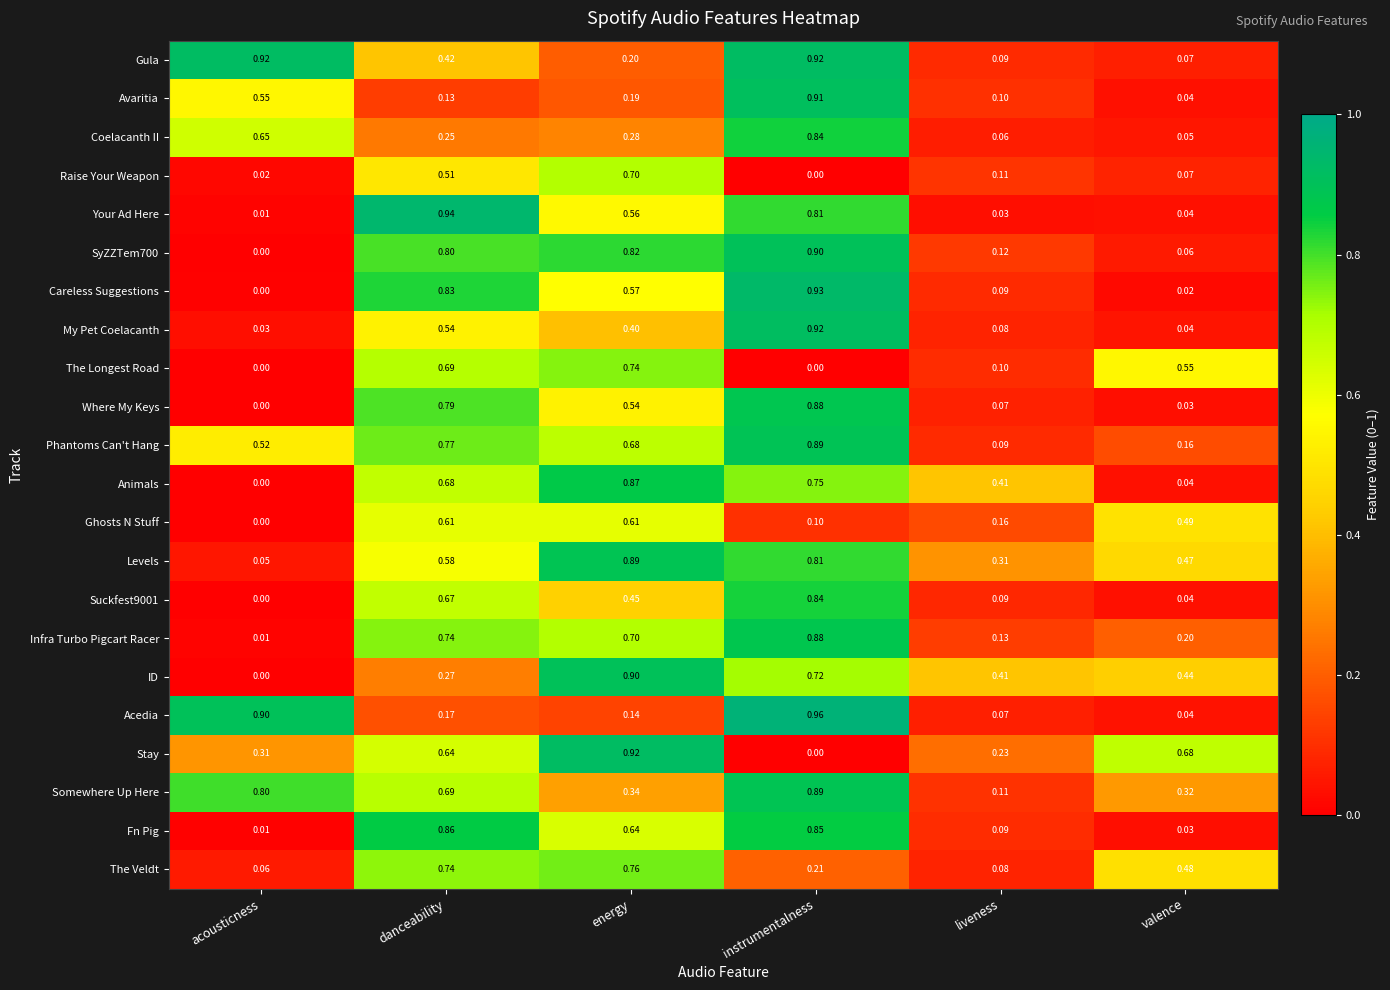

How many categories are shown in the chart?

6